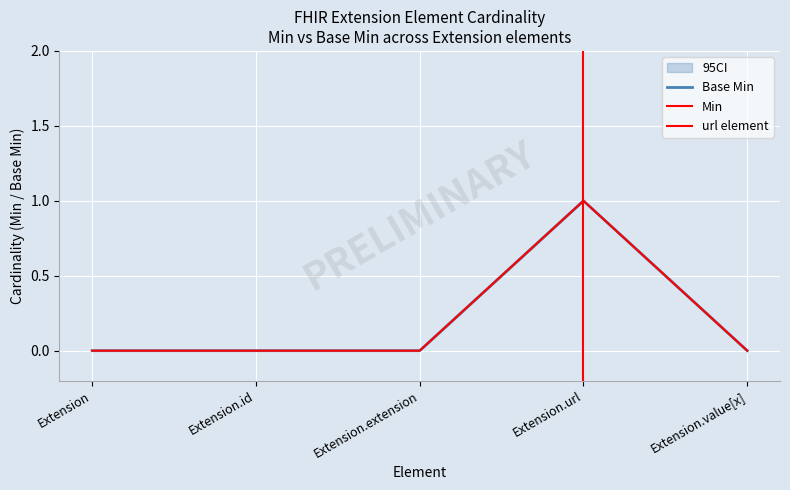

True or false: the data shows 0 at Extension.id.

True